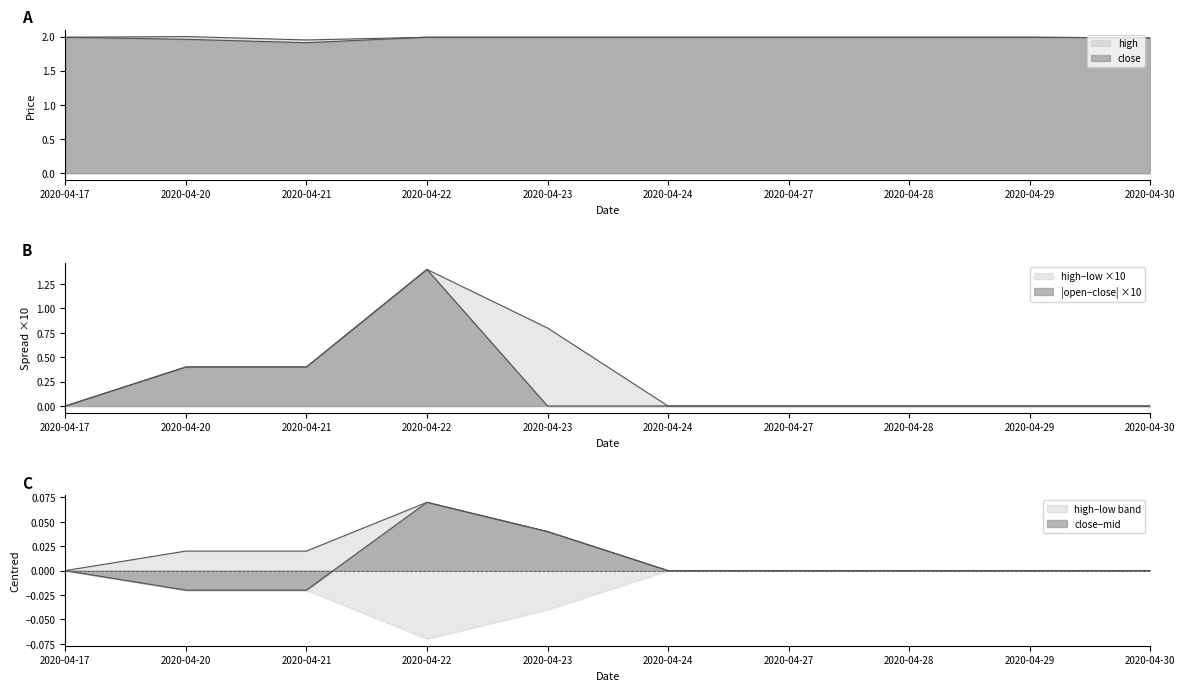

Is it true that close equals 2.0 at 2020-04-30?

True